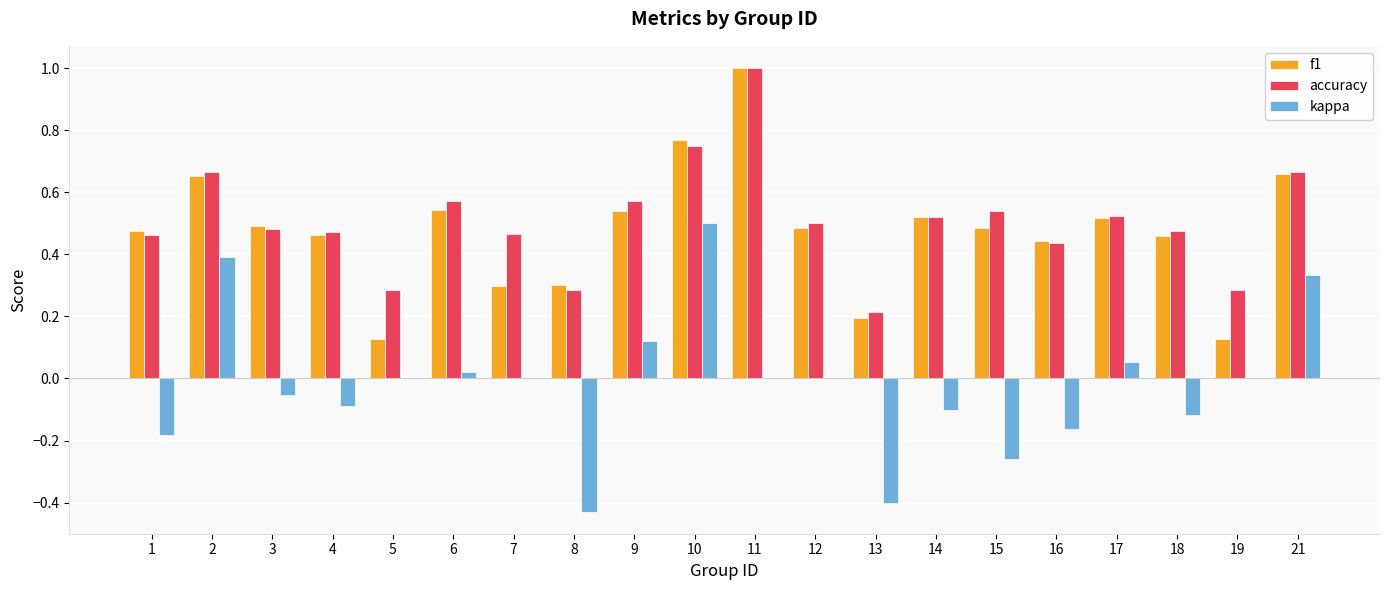

What is the sum of all f1 values?

9.5